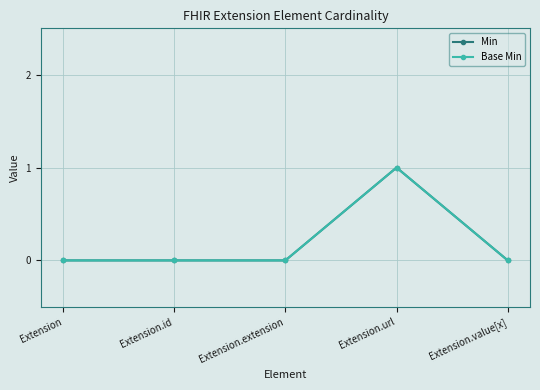

List the series in order of their peak value, lowest first.

Min, Base Min